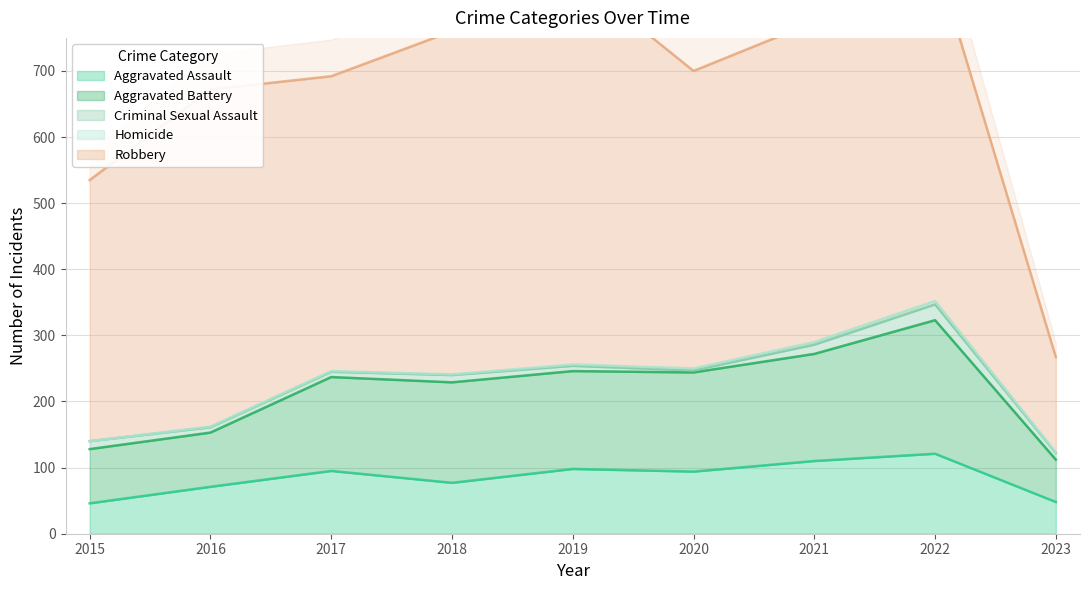

Does the chart display data point markers on the line(s)?

No